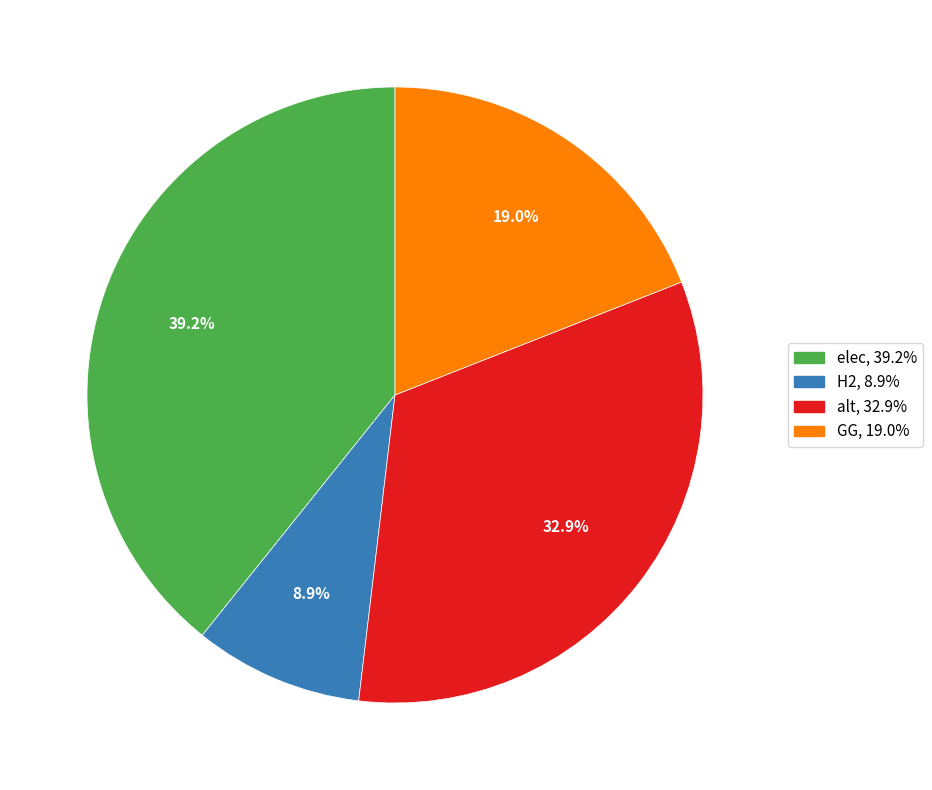

Between alt and GG, which is larger?

alt